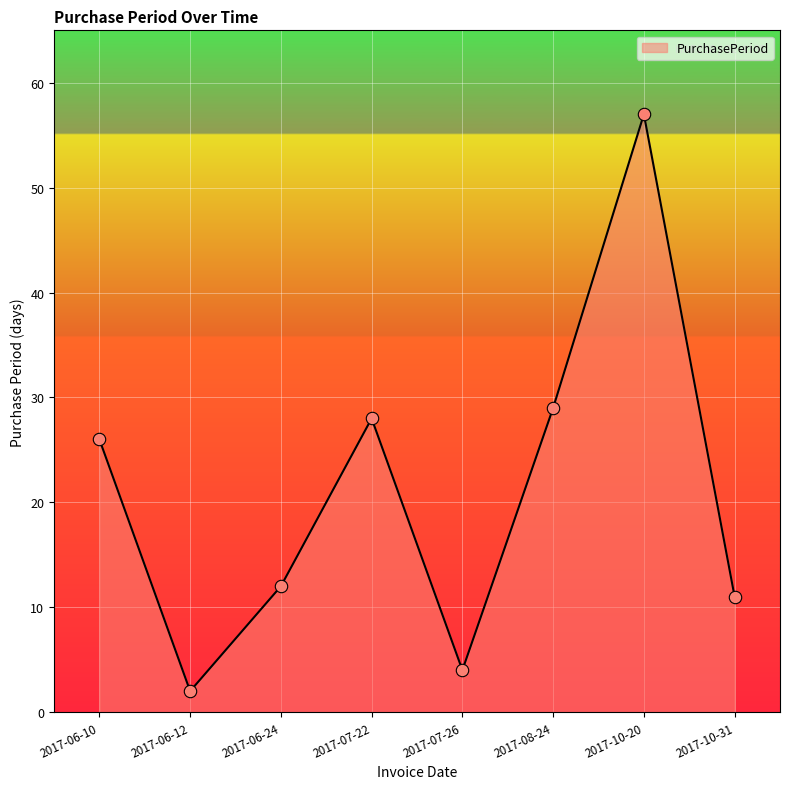

Which has a higher value, 2017-10-31 or 2017-10-20?

2017-10-20